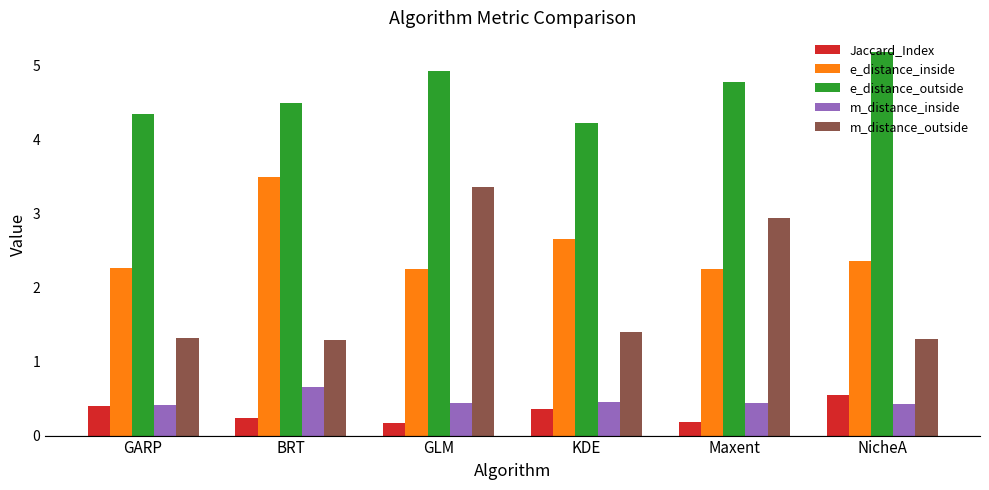

At which category does the chart reach its peak across all series?

NicheA